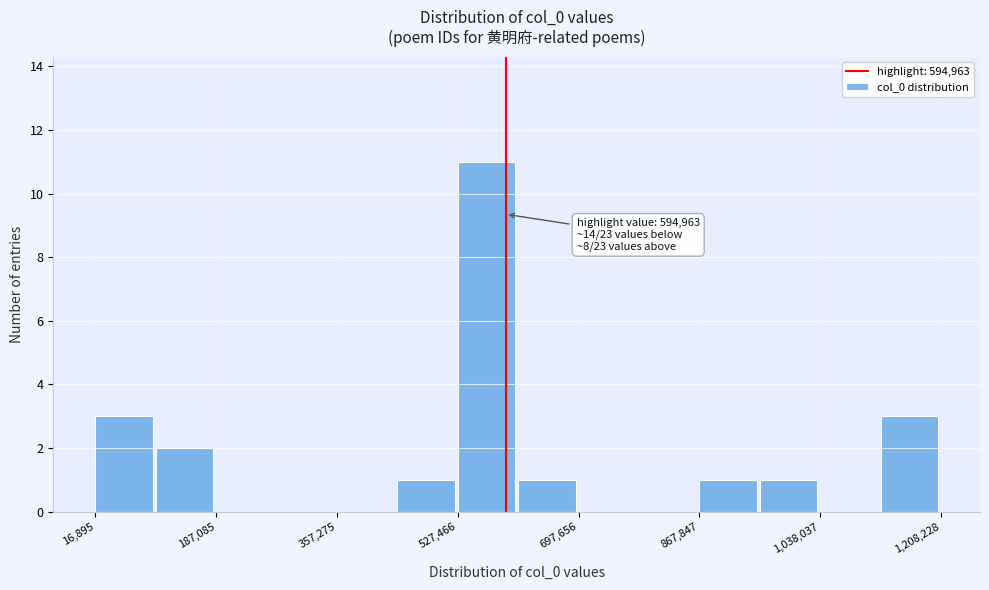

Which range on the x-axis has the tallest bar?

520000 to 620000